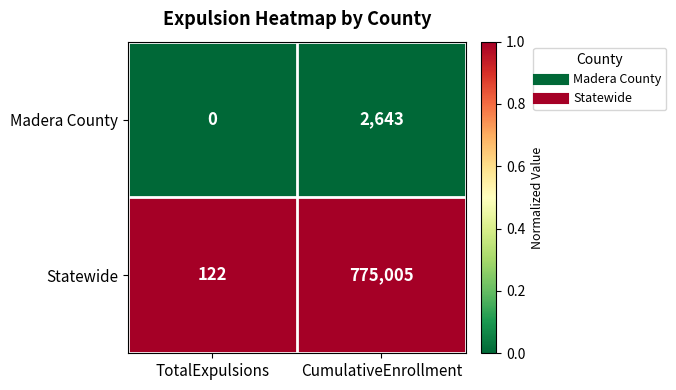

Reading left to right, what are all the values shown in this chart?

Madera County: TotalExpulsions=0	CumulativeEnrollment=2643
Statewide: TotalExpulsions=122	CumulativeEnrollment=775005